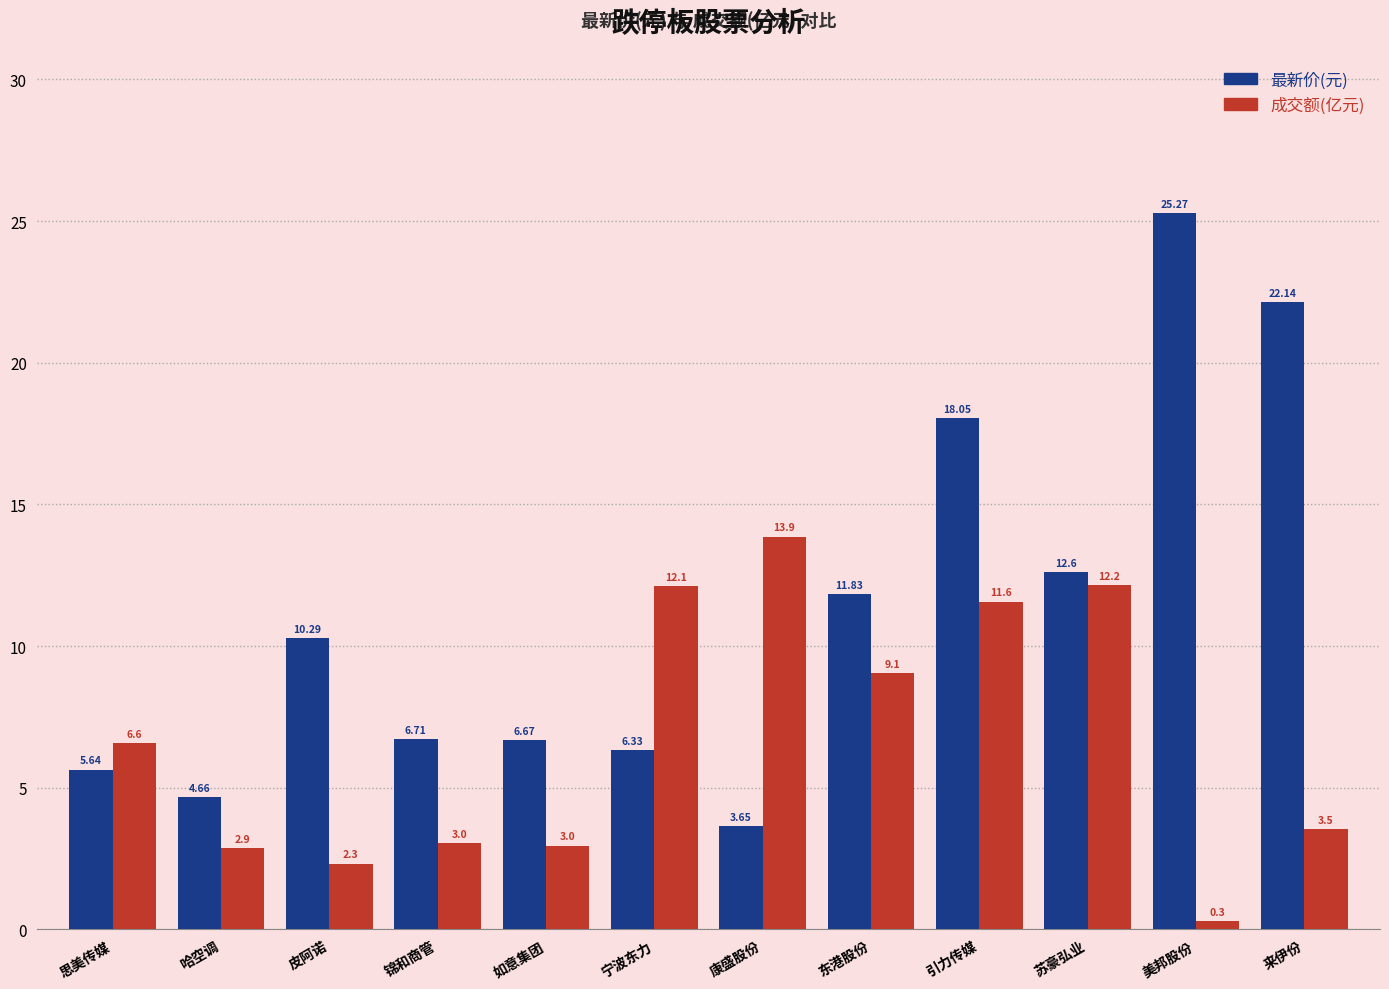

The value of 最新价(元) at 如意集团 is 6.7. True or false?

True